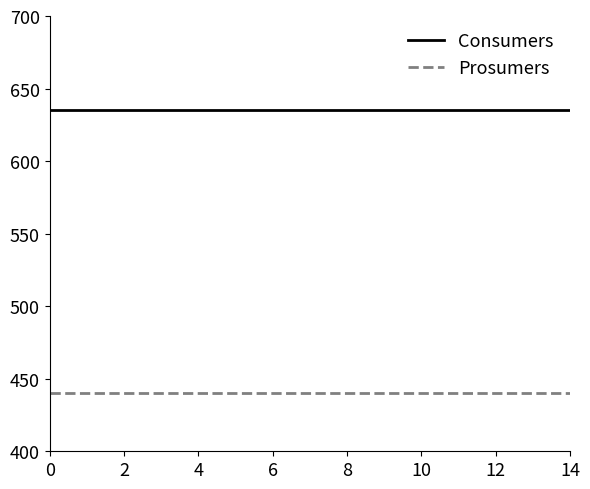

Which series has the largest total across all categories?

Consumers